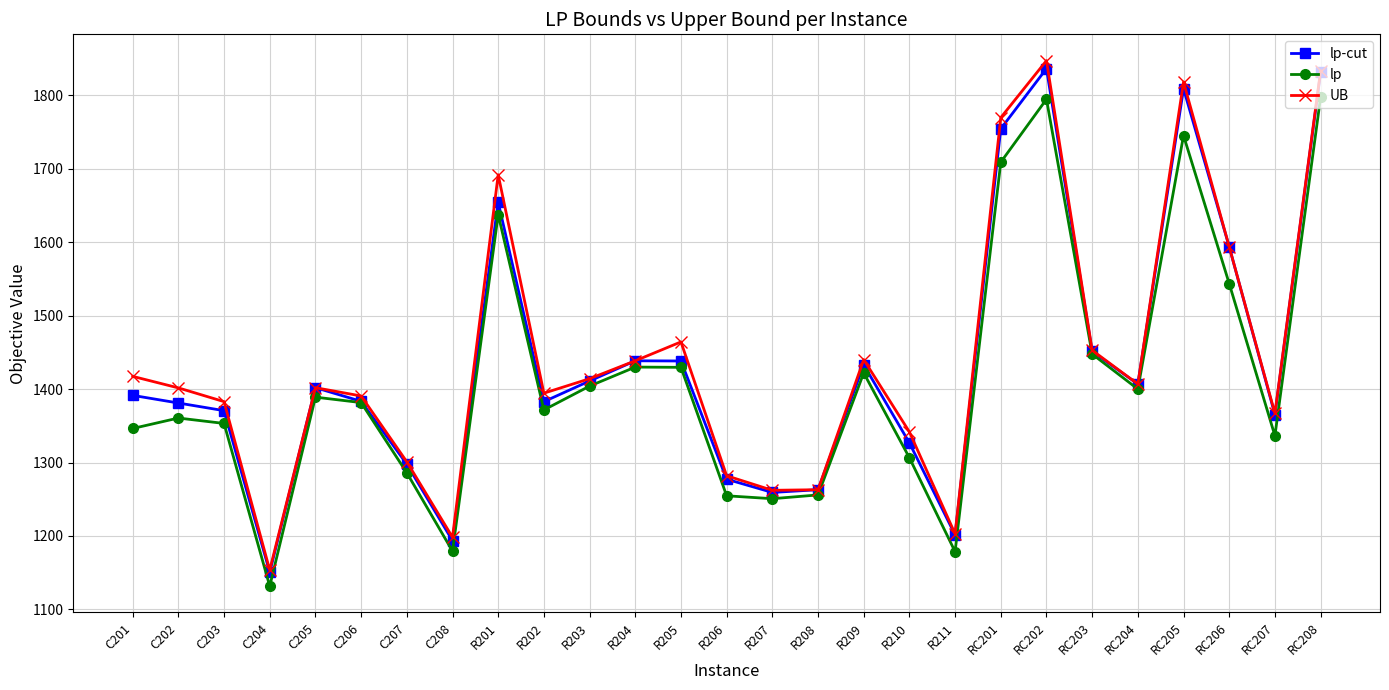

Does the chart have visible grid lines?

Yes